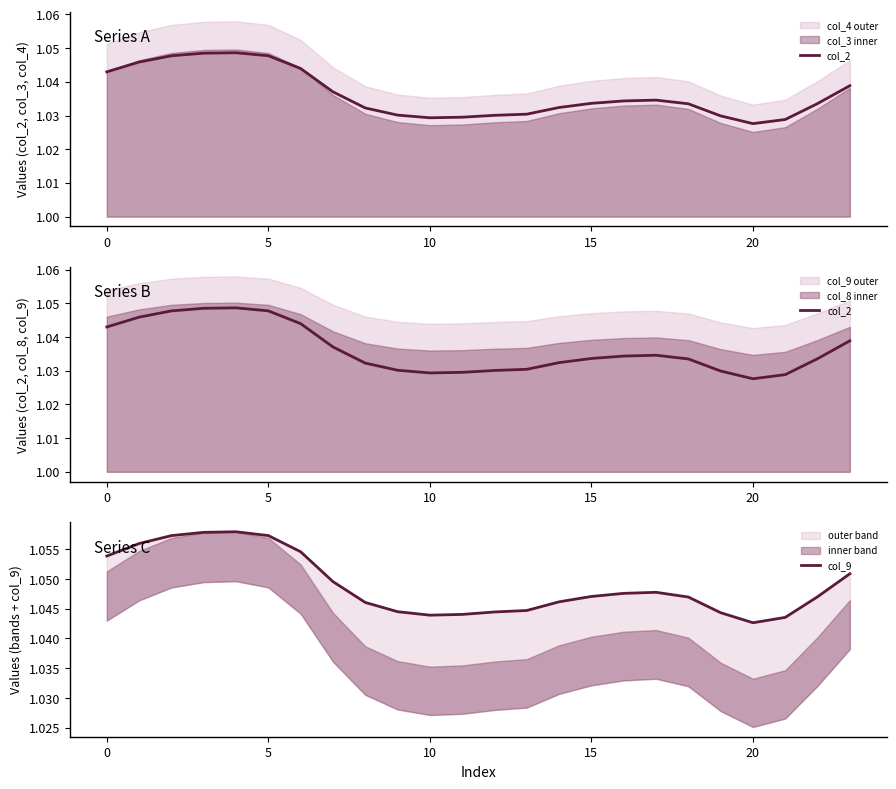

What is the label of the 1st point from the right?

23